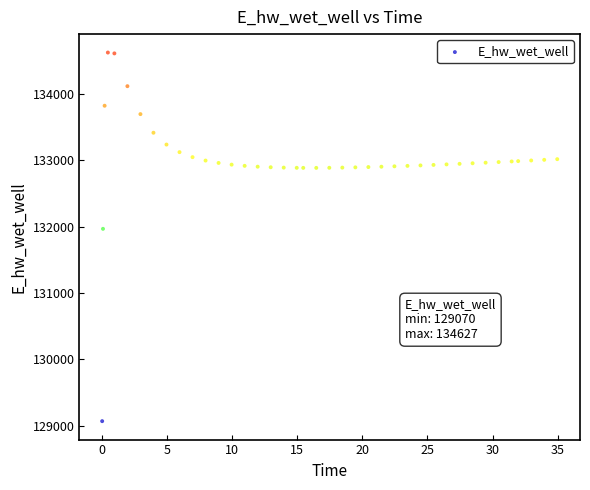

What is the range of Y values (max minus min)?

5557.2